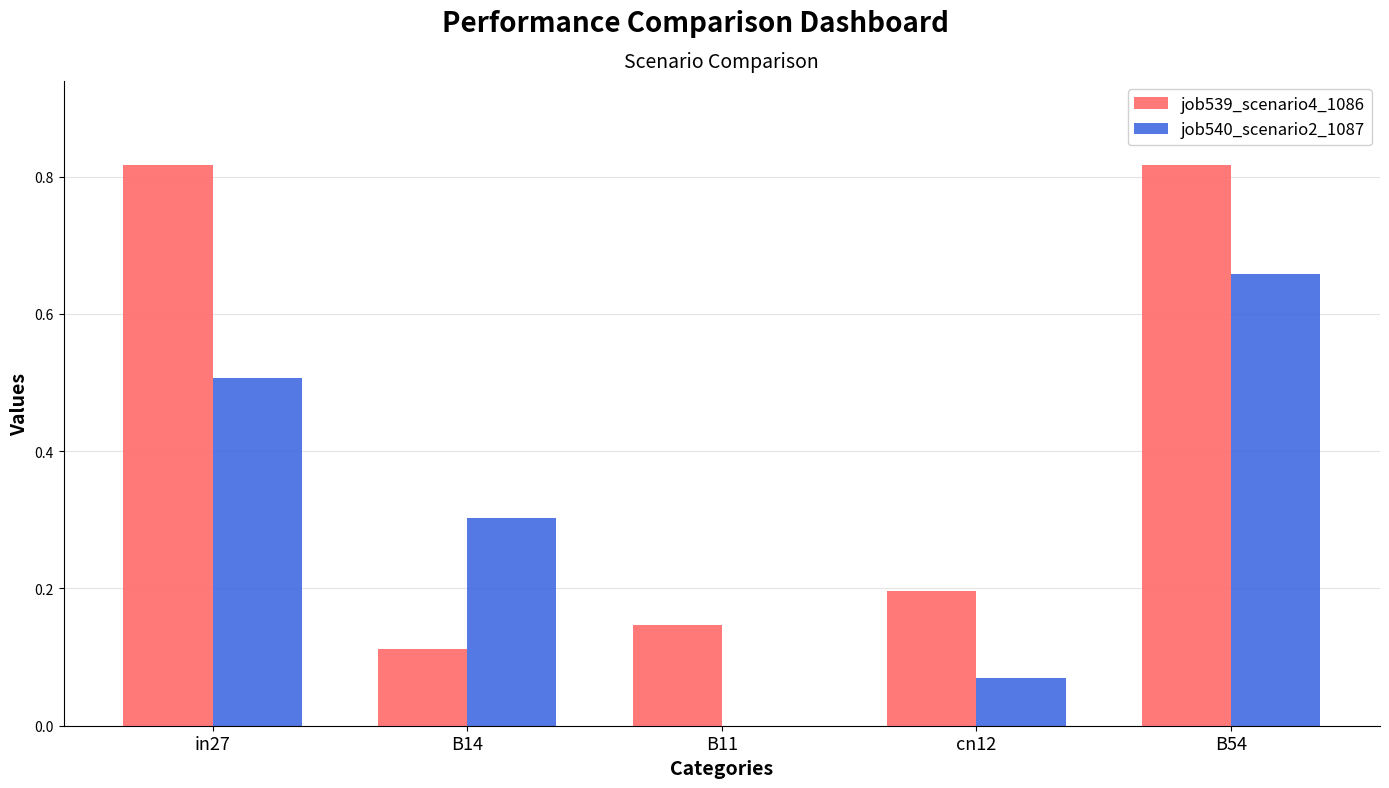

Between B14 and B54, which series saw the biggest shift?

job539_scenario4_1086